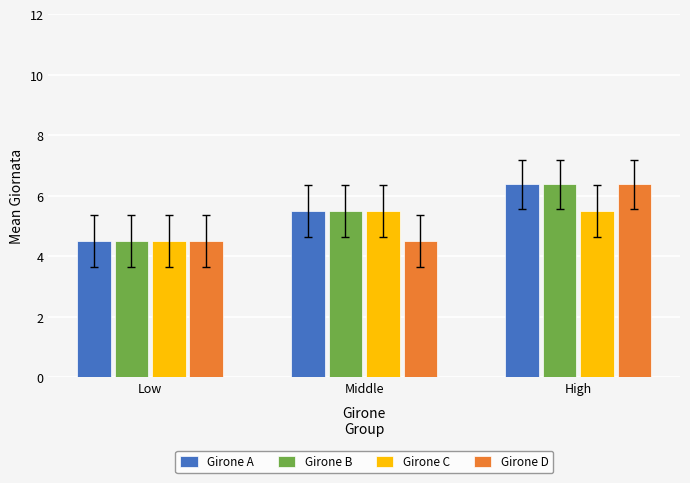

What is the difference between the Girone D values at Middle and High?

1.9